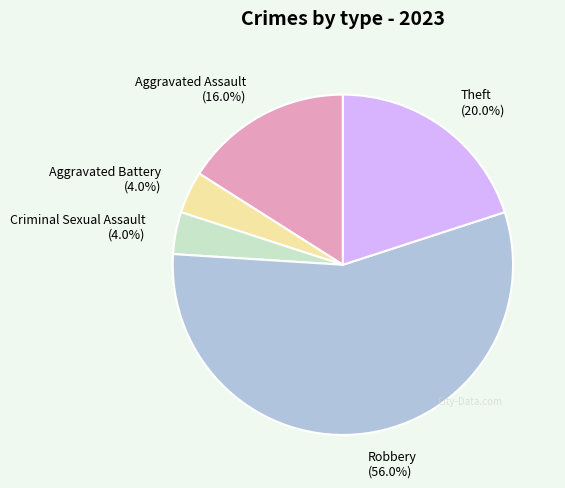

To the nearest percent, what is the difference between the Aggravated Battery and Theft slice percentages?

16%